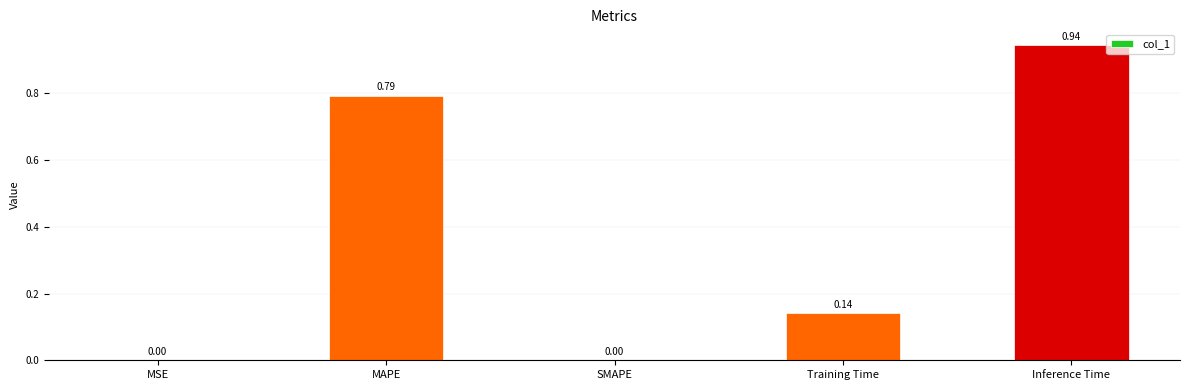

What is the sum of all values?

1.9